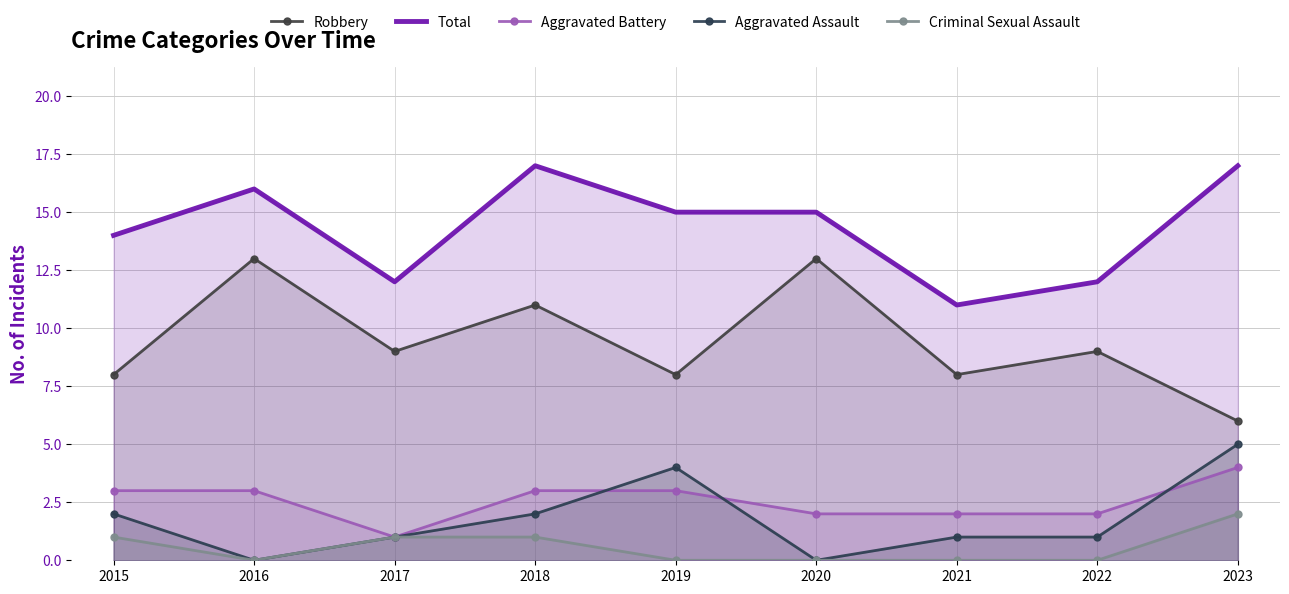

Where do Aggravated Assault and Aggravated Battery first cross each other?

2018 and 2019